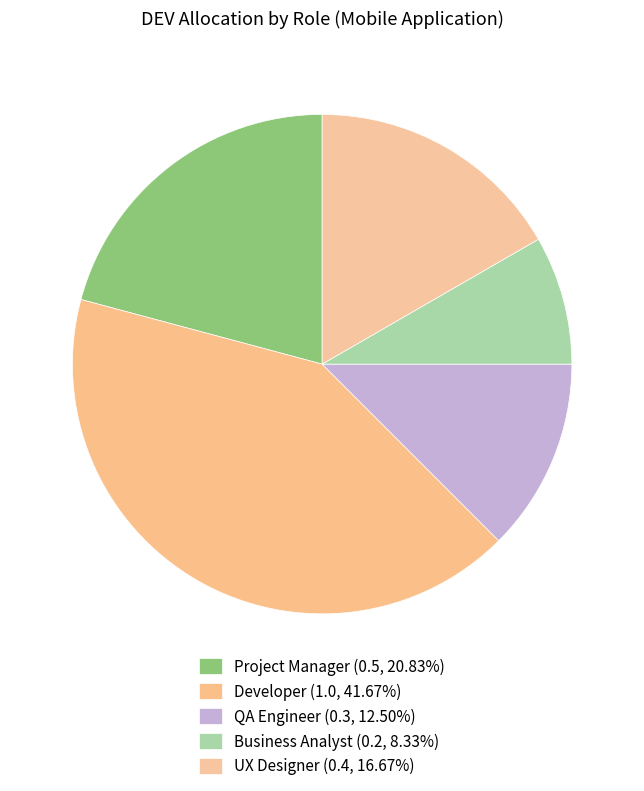

To the nearest percent, what is the average slice percentage?

20%